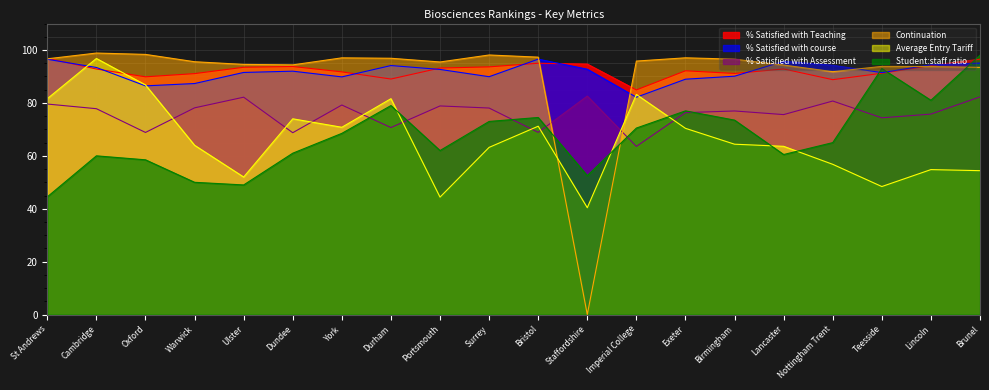

What is the label of the 18th point from the left?

Teesside